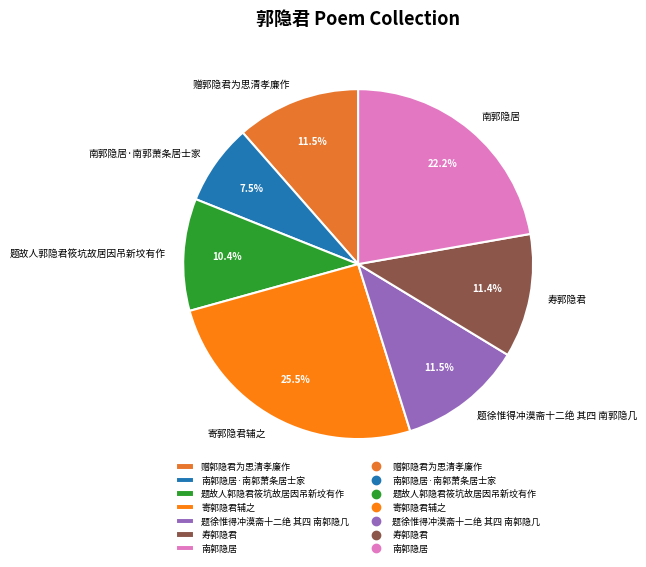

Is 题徐惟得冲漠斋十二绝 其四 南郭隐几 the majority of the pie?

No